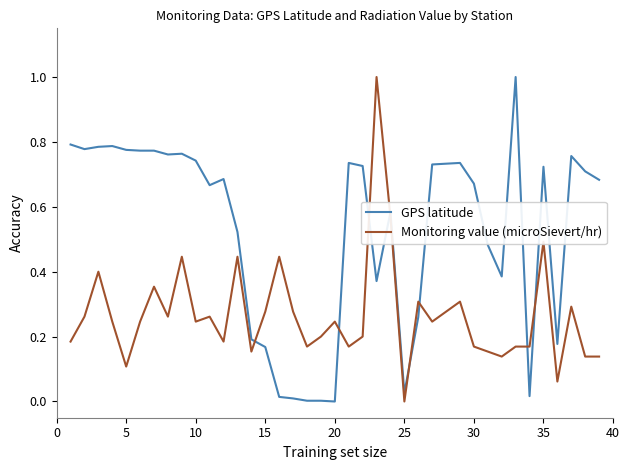

What is the highest value of the Monitoring value (microSievert/hr) series?

1.0